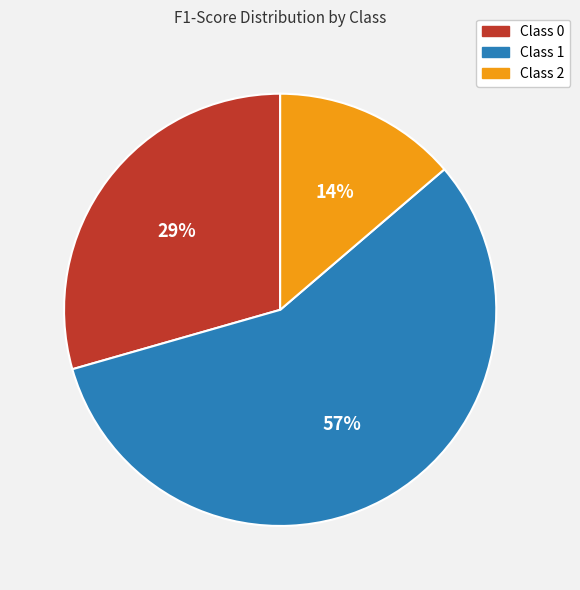

To the nearest percent, what is the difference between the largest and smallest slice percentages?

43%